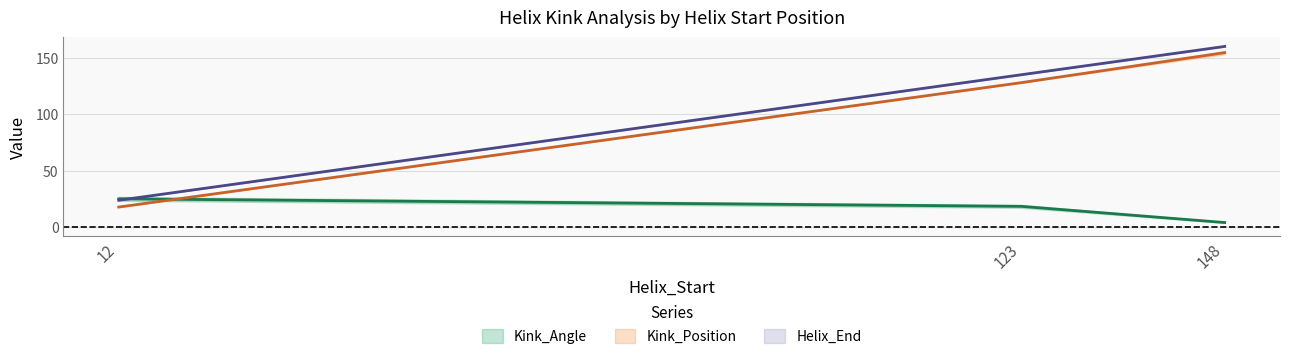

Is it true that Helix_End equals 201 at 123?

False